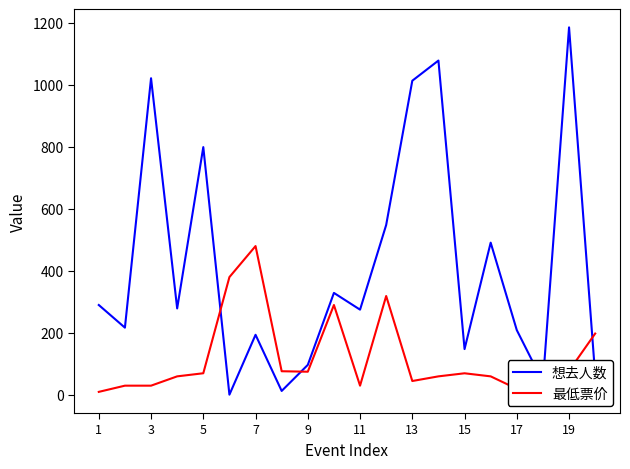

Which series has the widest spread of values?

想去人数